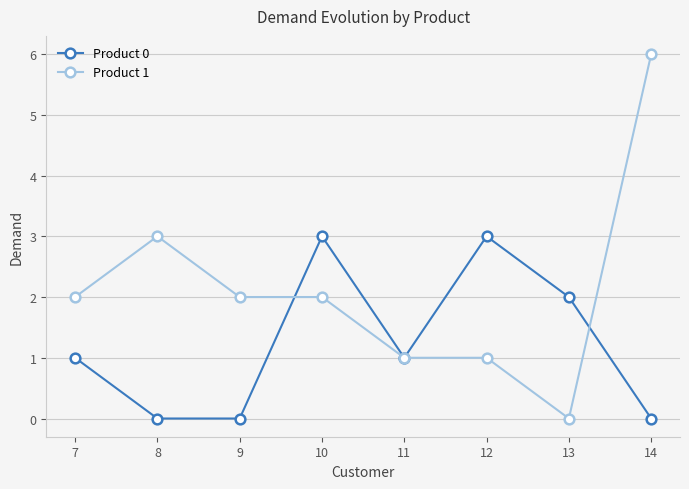

What is the approximate value of Product 0 at 13?

2